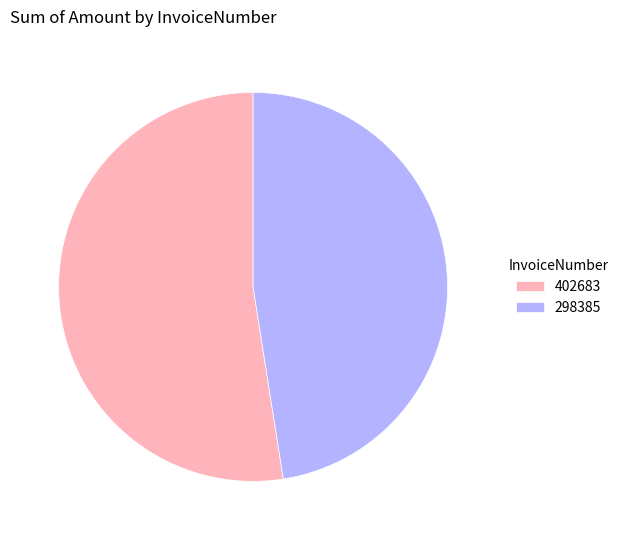

The 402683 slice represents 52% of the pie. True or false?

True